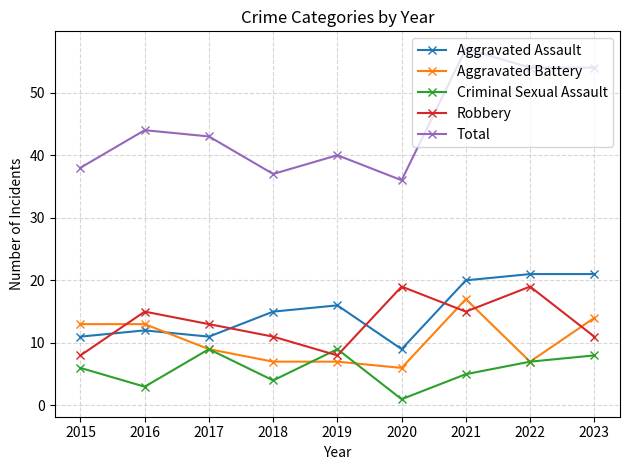

How many lines are shown in the chart?

5